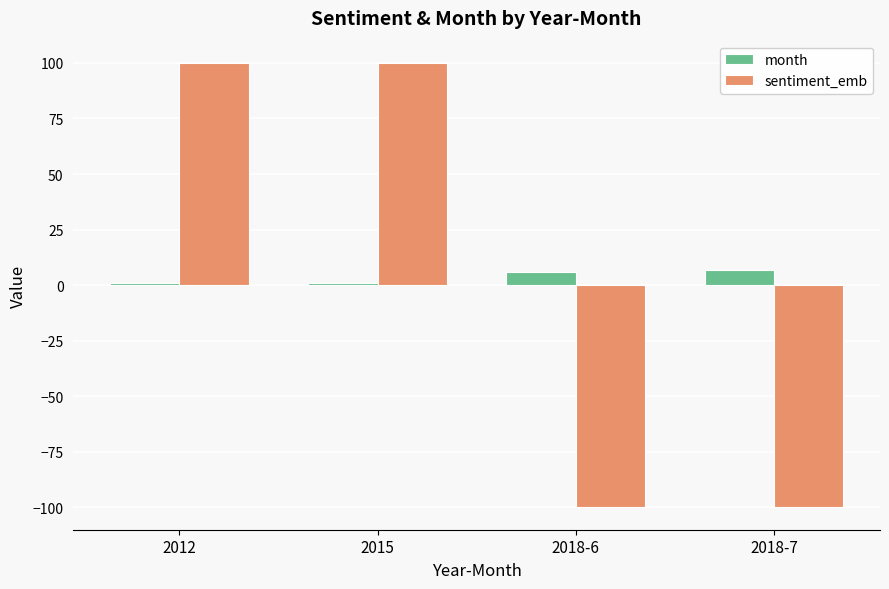

Rank the series by their average value, from highest to lowest.

month, sentiment_emb